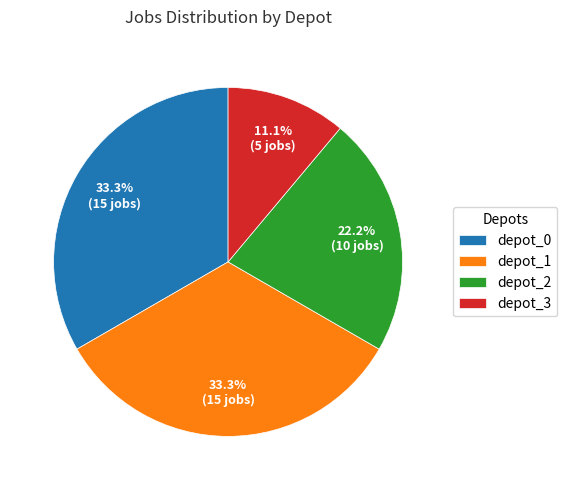

Which slice is the smallest?

depot_3